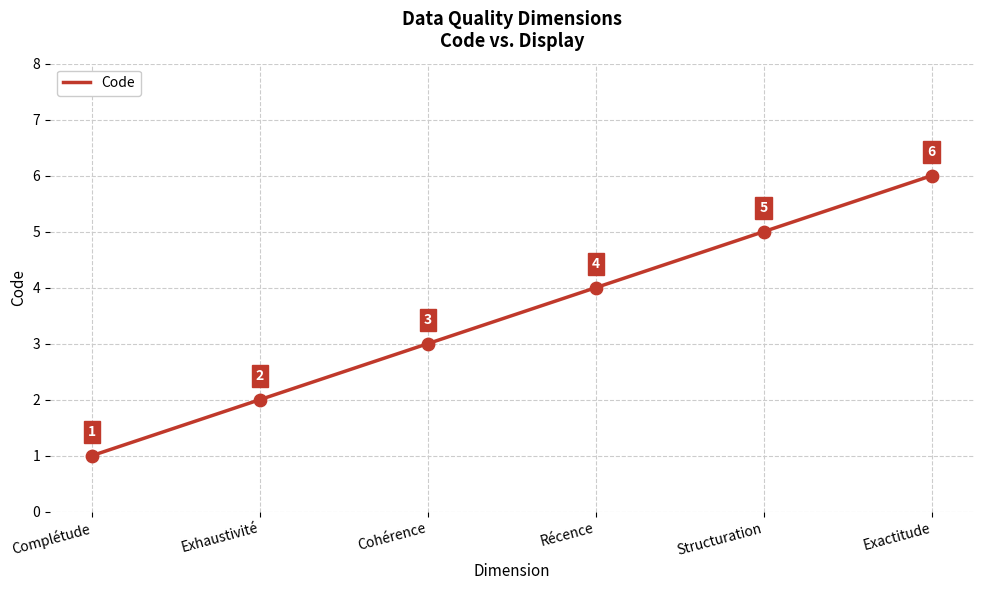

Approximately how many times larger is the value at Récence compared to Exactitude?

0.7